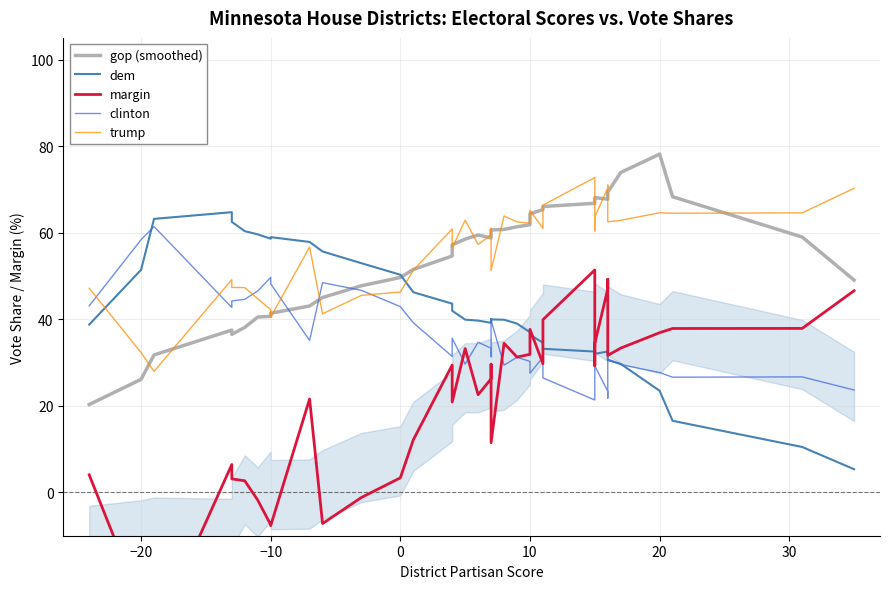

After their last crossing, which series has the higher values: gop (smoothed) or clinton?

gop (smoothed)